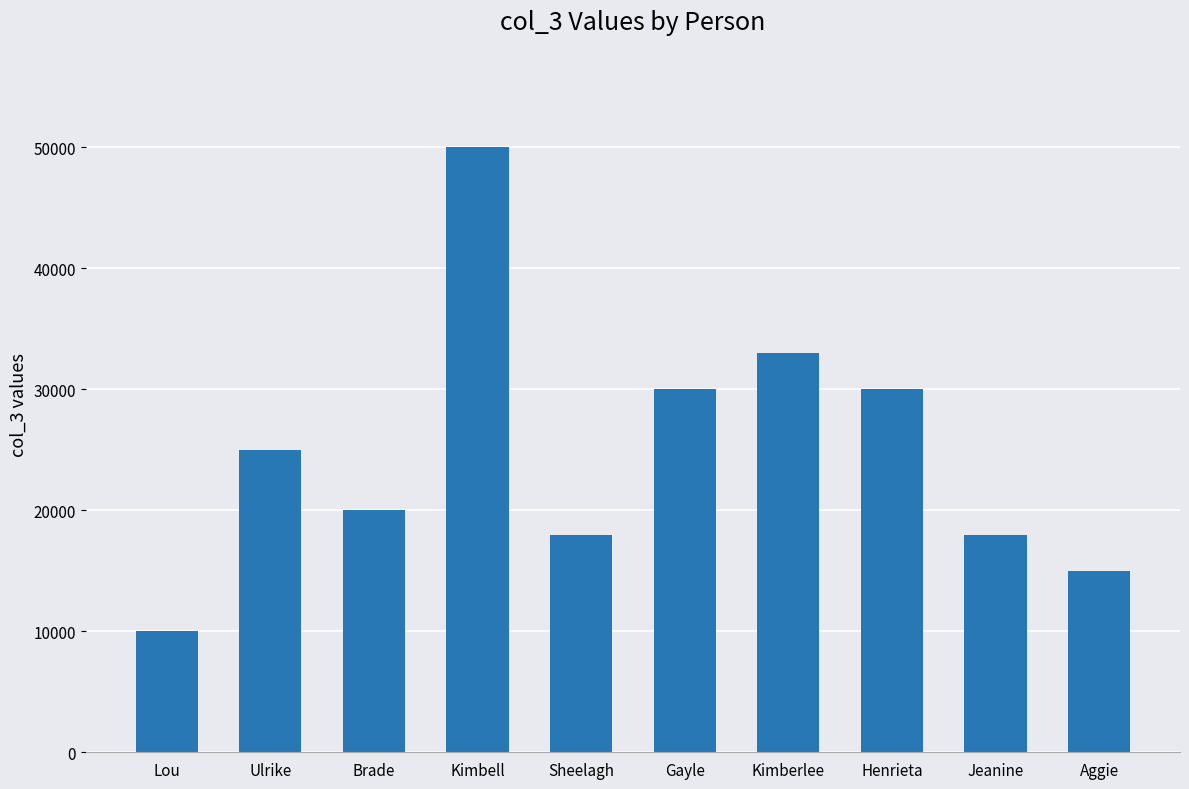

Which label corresponds to the smallest value in the chart?

Lou